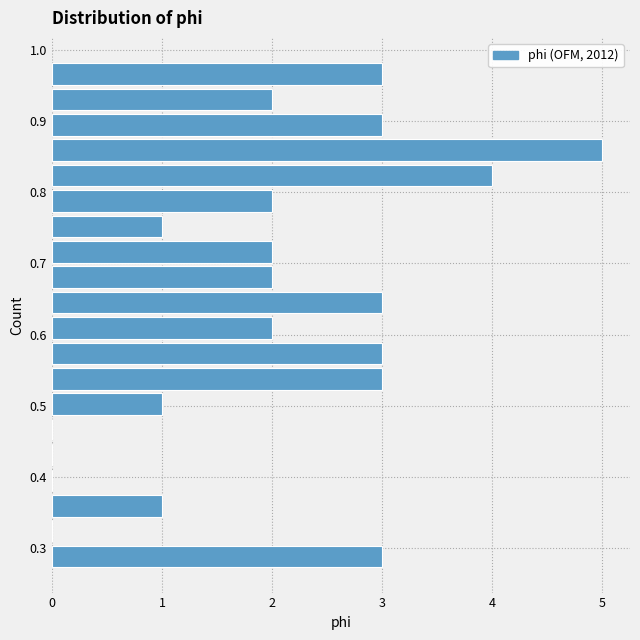

Read against the y-axis, roughly where is the centre of the longest bar?

0.86